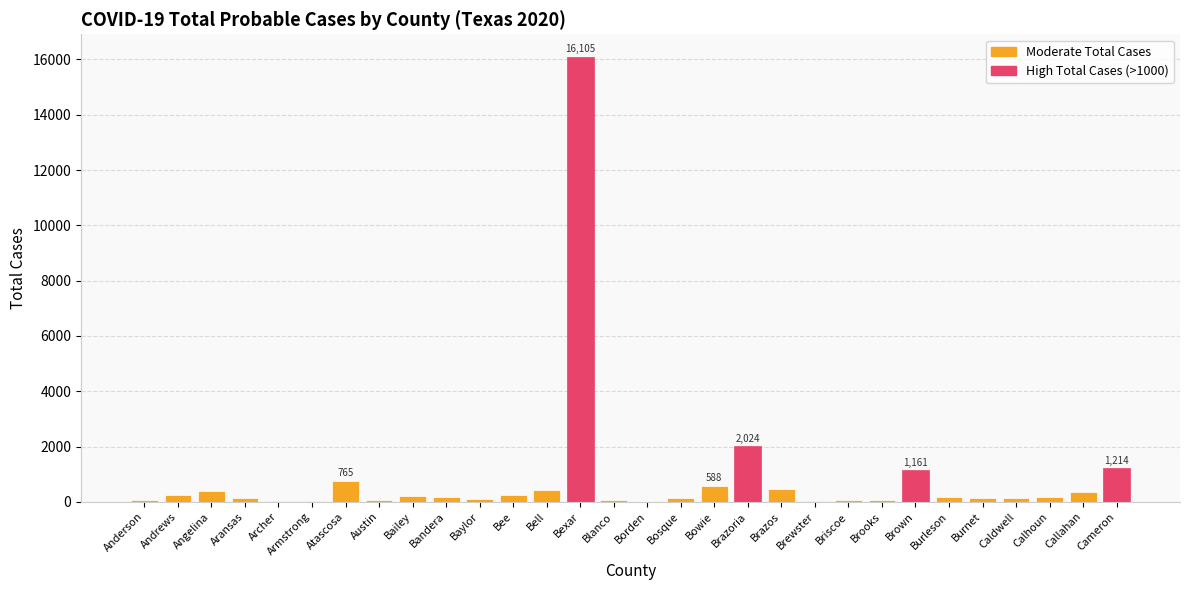

What is the sum of all values?

25887